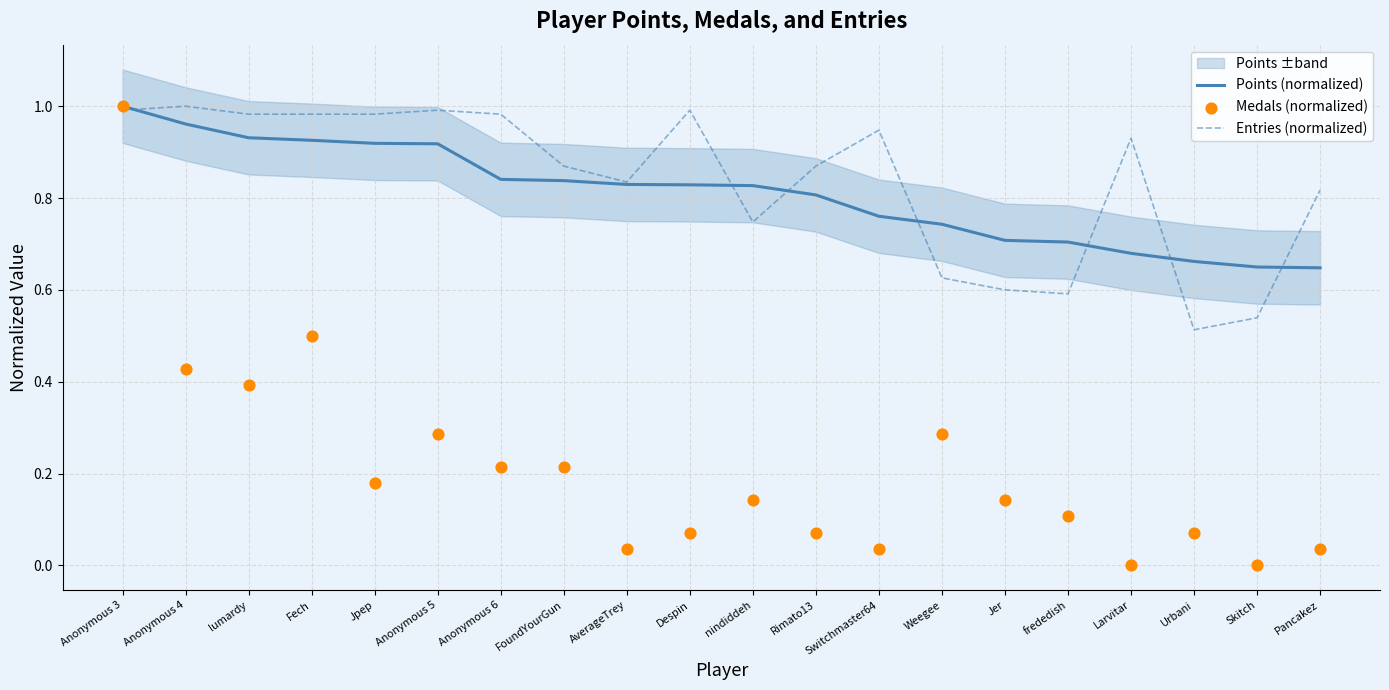

At how many categories does at least one series exceed 0?

20